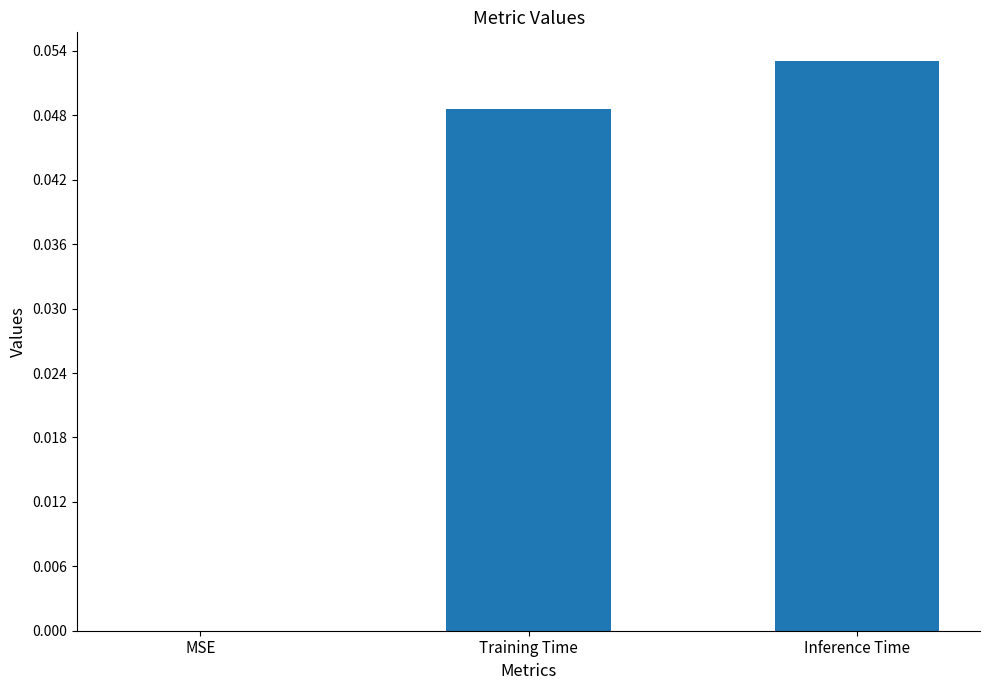

Which category has the highest value across all series?

Inference Time